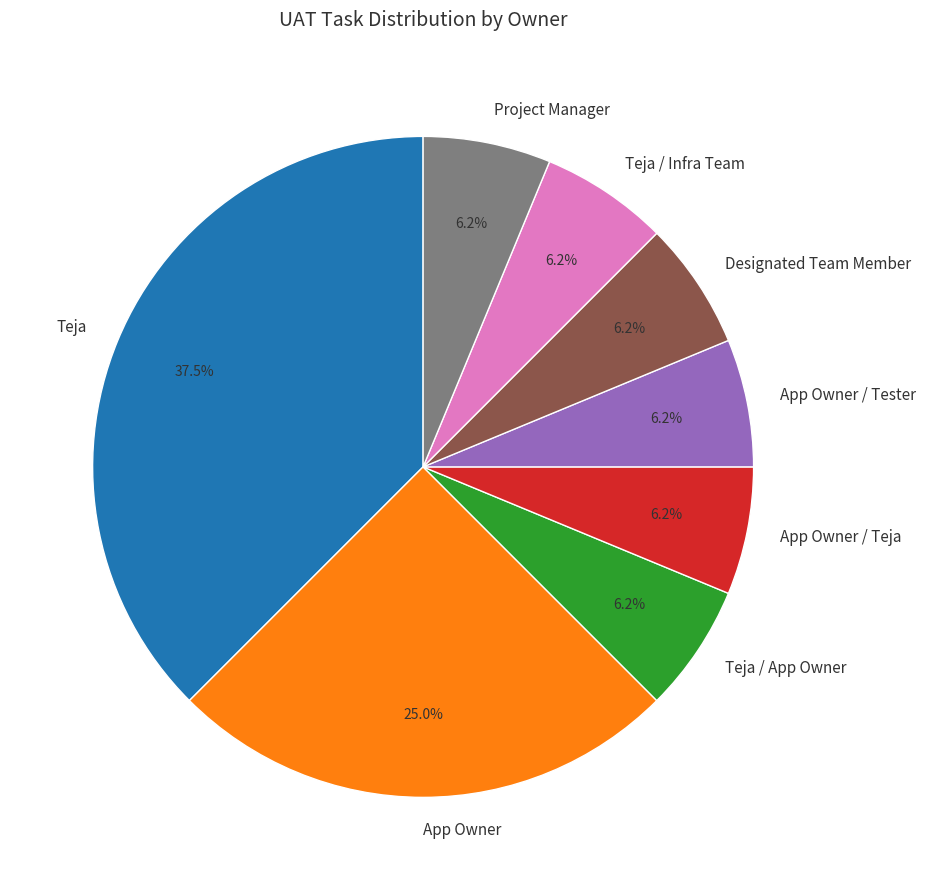

True or false: Teja / Infra Team accounts for 18% of the total.

False